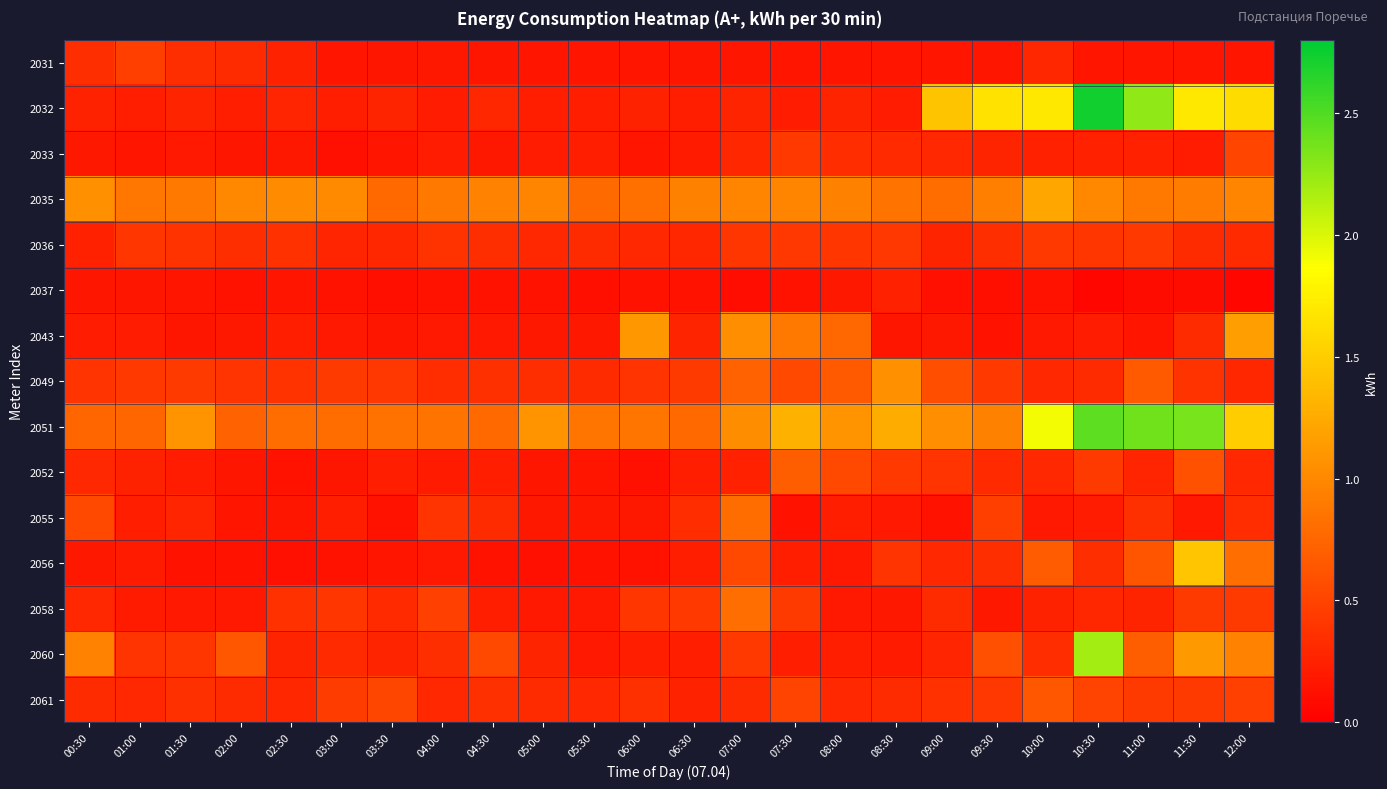

Between 03:00 and 09:30, which series saw the biggest shift?

2032